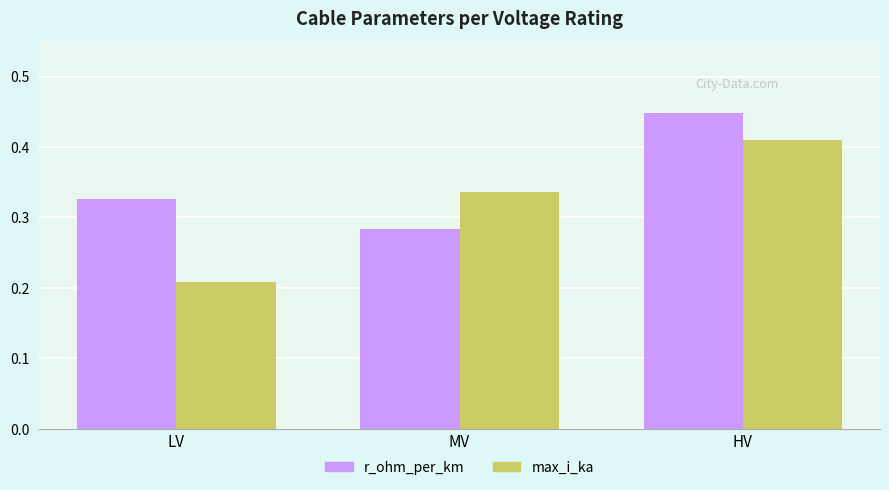

What is the sum of the r_ohm_per_km values at LV and HV?

0.8